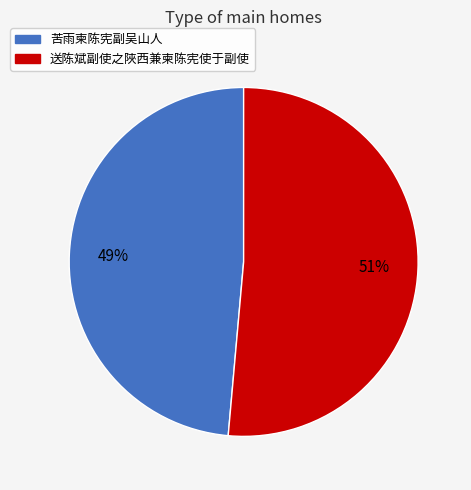

Which has a higher value, 苦雨柬陈宪副吴山人 or 送陈斌副使之陜西兼柬陈宪使于副使?

送陈斌副使之陜西兼柬陈宪使于副使